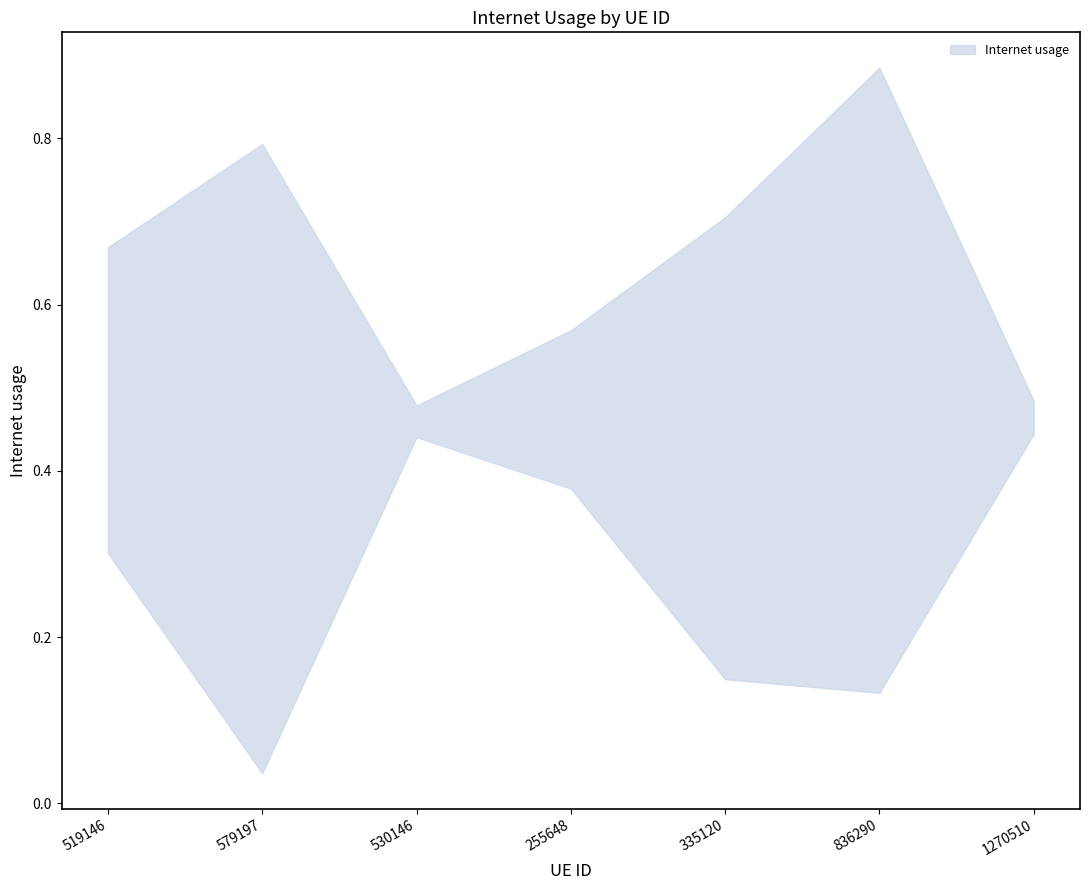

Where is the first local minimum?

579197